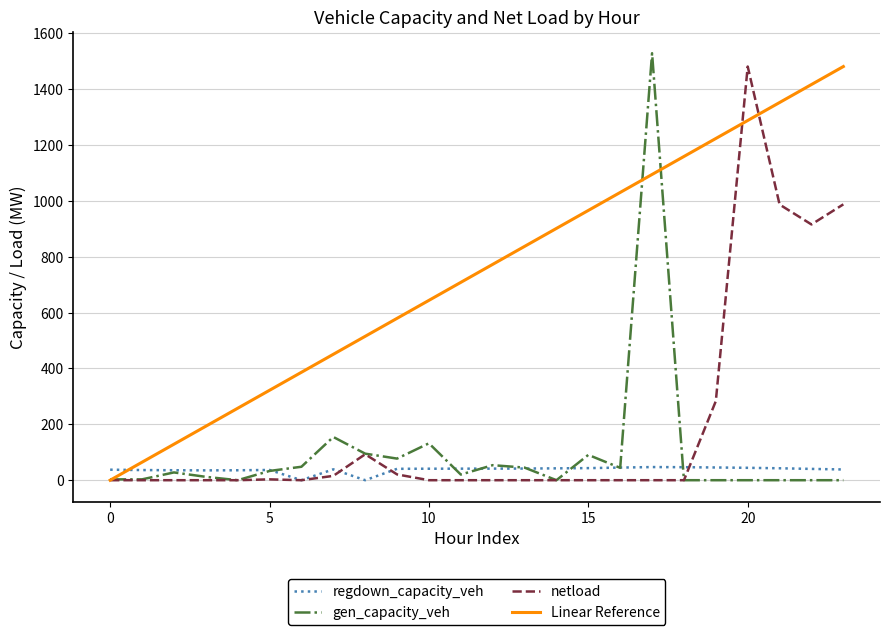

What is the greatest value displayed?

1528.7